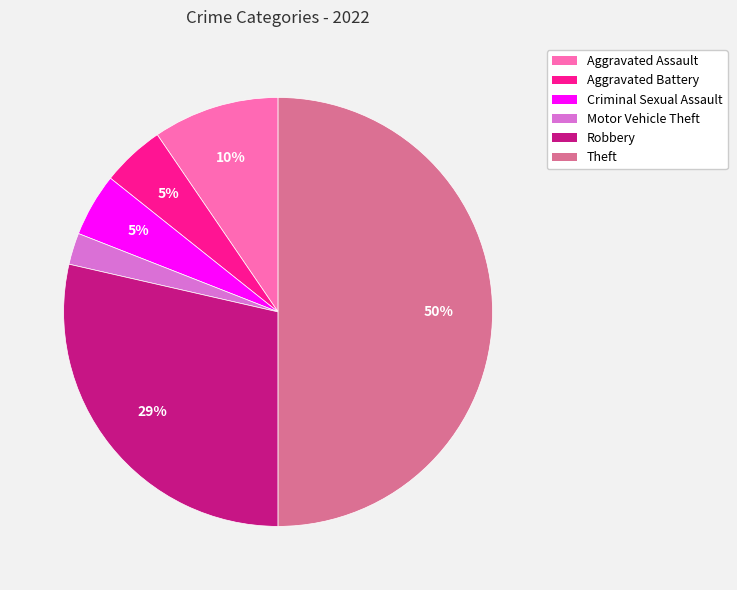

To the nearest percent, what portion does Motor Vehicle Theft represent?

2%